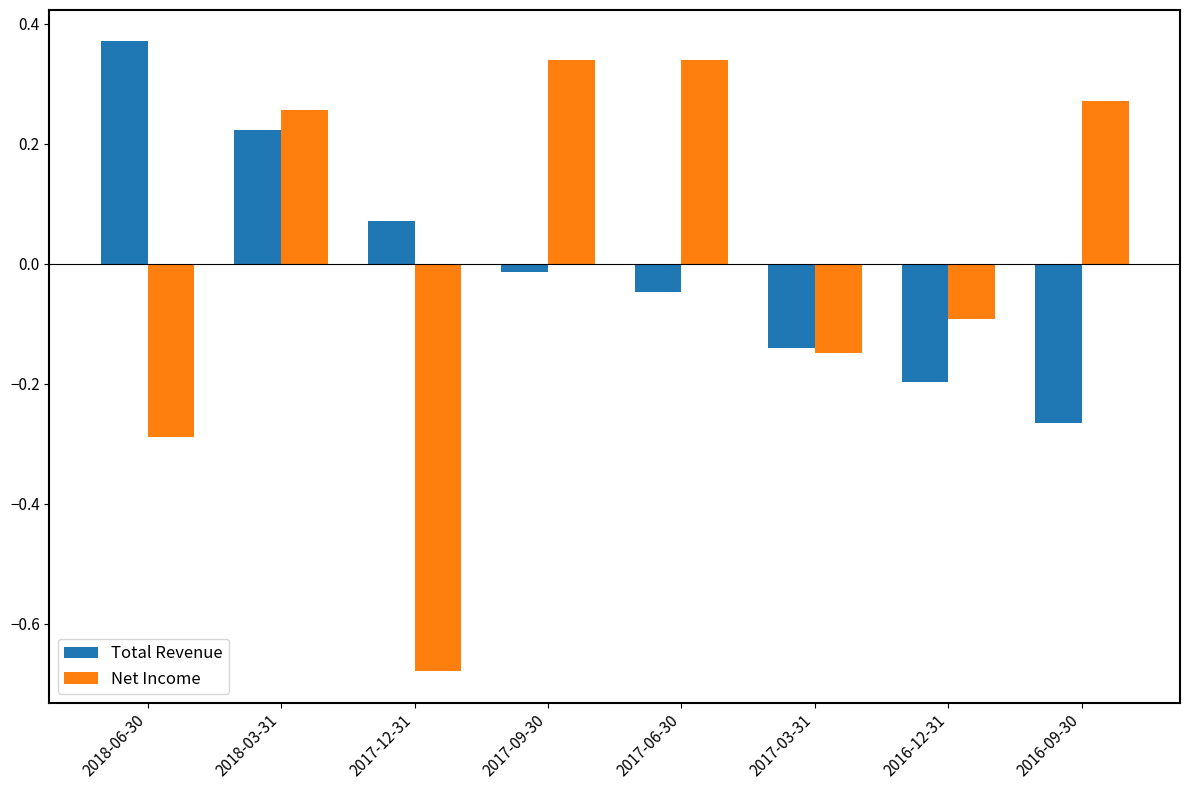

Rank the categories by Total Revenue value from highest to lowest.

2018-06-30, 2018-03-31, 2017-12-31, 2017-09-30, 2017-06-30, 2017-03-31, 2016-12-31, 2016-09-30